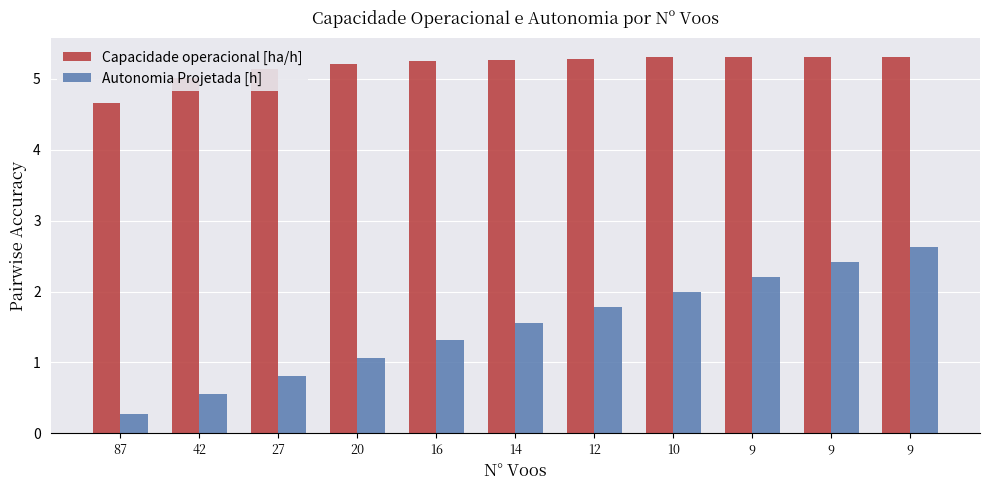

Rank the categories by Capacidade operacional [ha/h] value from highest to lowest.

9, 9, 9, 10, 12, 14, 16, 20, 27, 42, 87